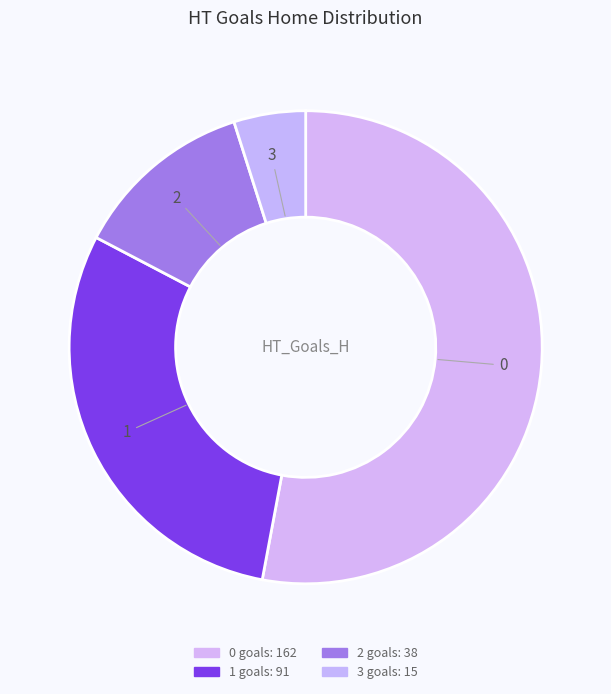

How many segments does this pie chart have?

4